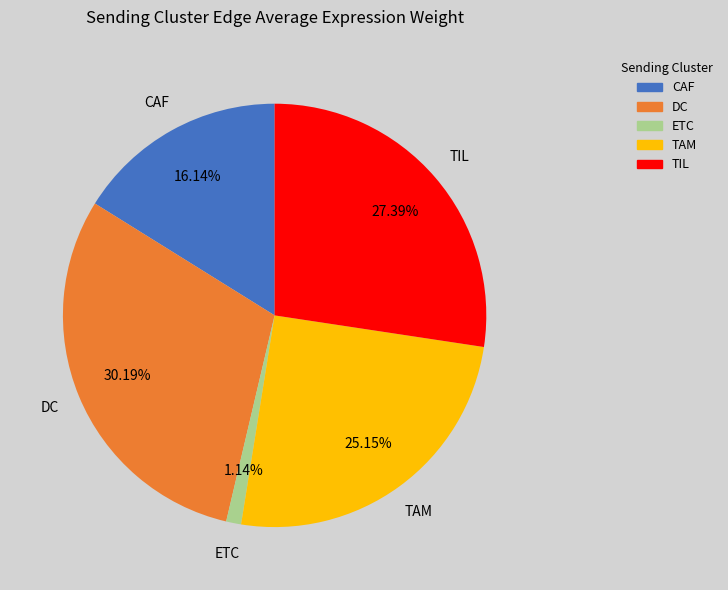

Rank the categories by value from highest to lowest.

DC, TIL, TAM, CAF, ETC